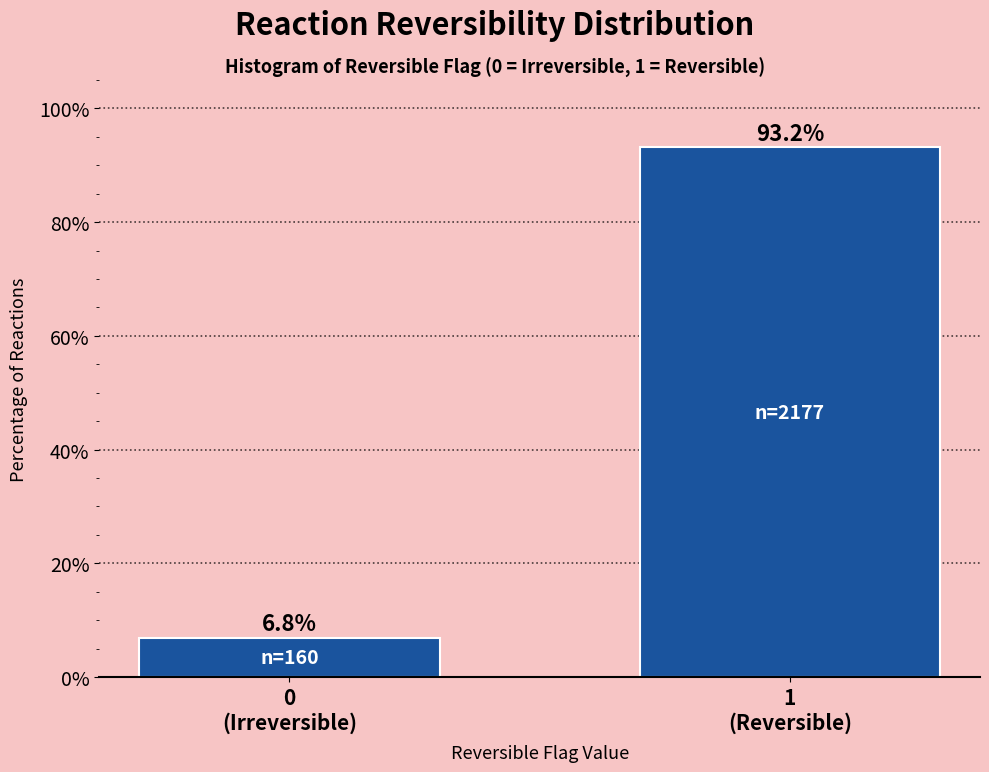

Reading right to left, list all the values displayed in this chart.

93.2	6.8